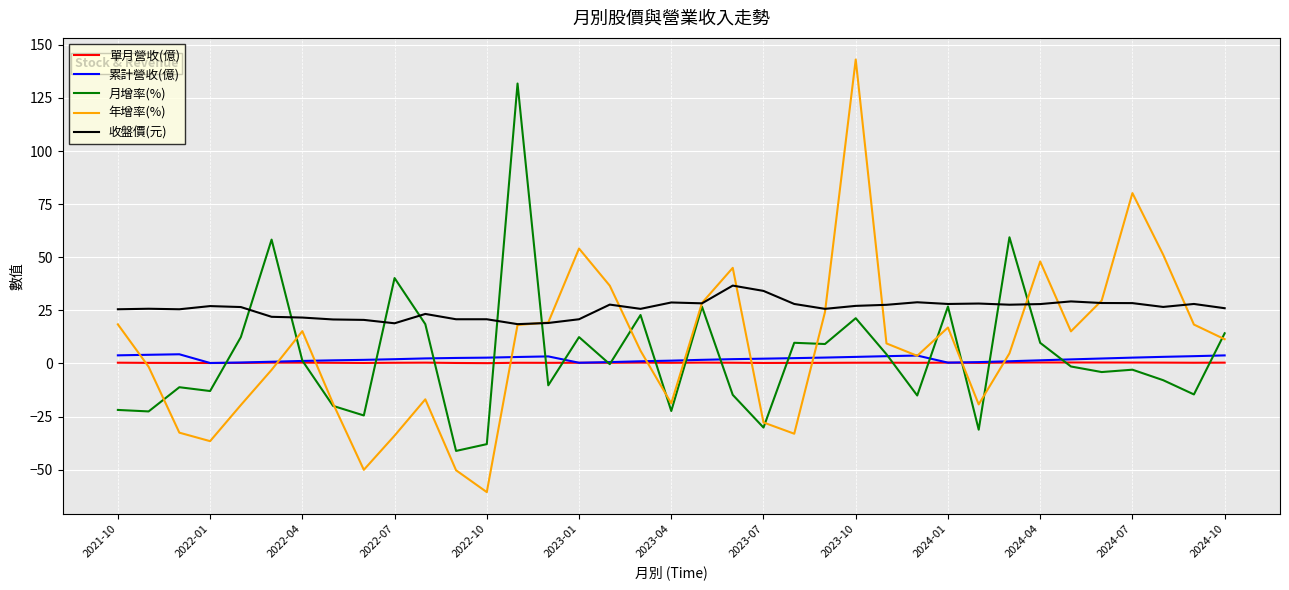

What is the smallest value displayed?

-60.6